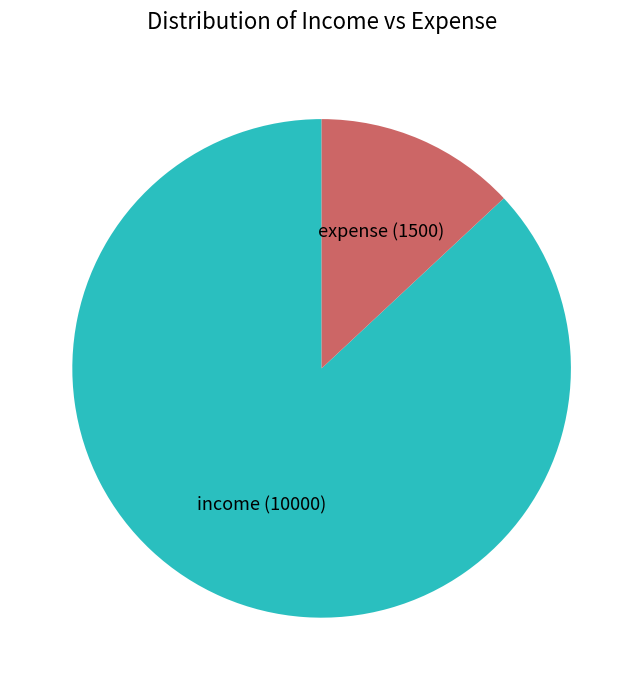

Combined, do expense and income account for over 50%?

Yes